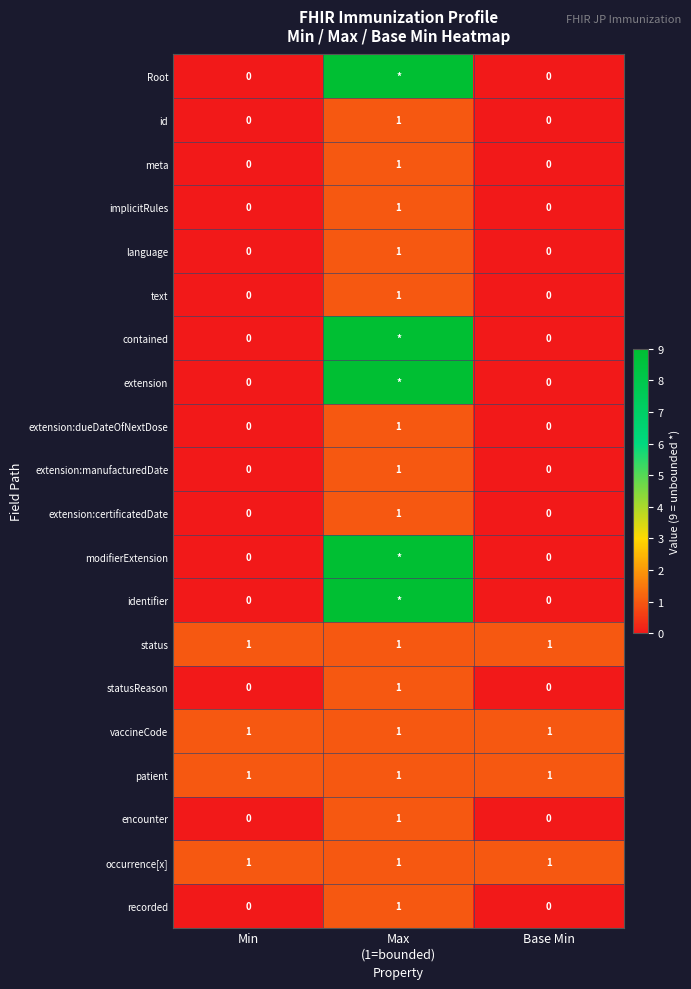

How many extension:manufacturedDate values are between 0 and 1?

3